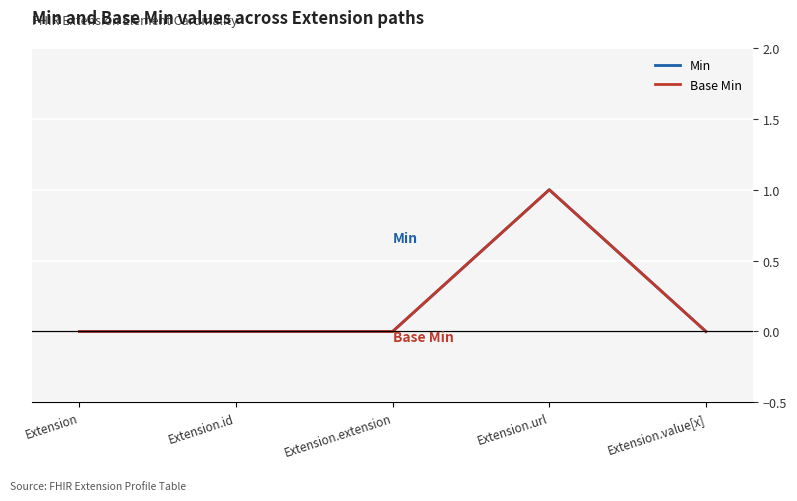

Reading right to left, what are all the values shown in this chart?

Min: Extension.value[x]=0	Extension.url=1	Extension.extension=0	Extension.id=0	Extension=0
Base Min: Extension.value[x]=0	Extension.url=1	Extension.extension=0	Extension.id=0	Extension=0